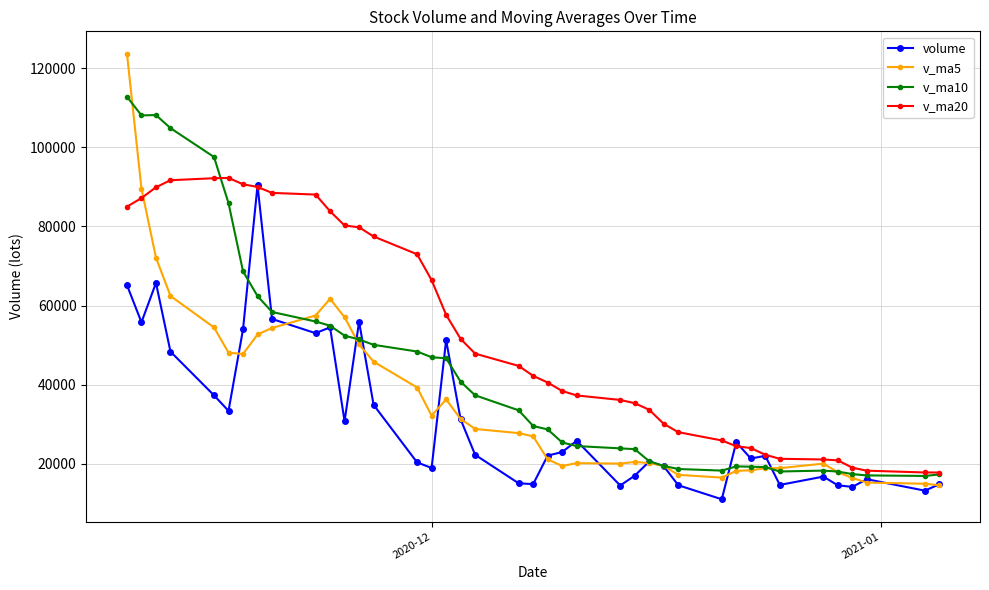

What is the value of the v_ma5 point at the 22nd from the left?

21070.9